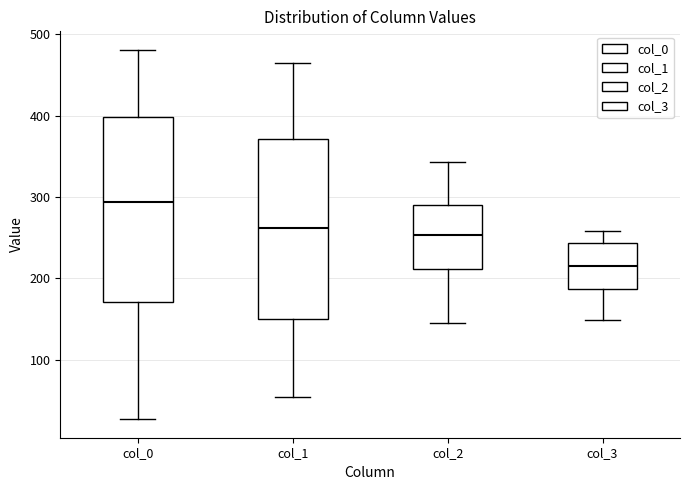

Where does the lower whisker of the box for col_1 end on the y-axis? The values are not printed on the chart, so give them approximately, as read against the axis.

50